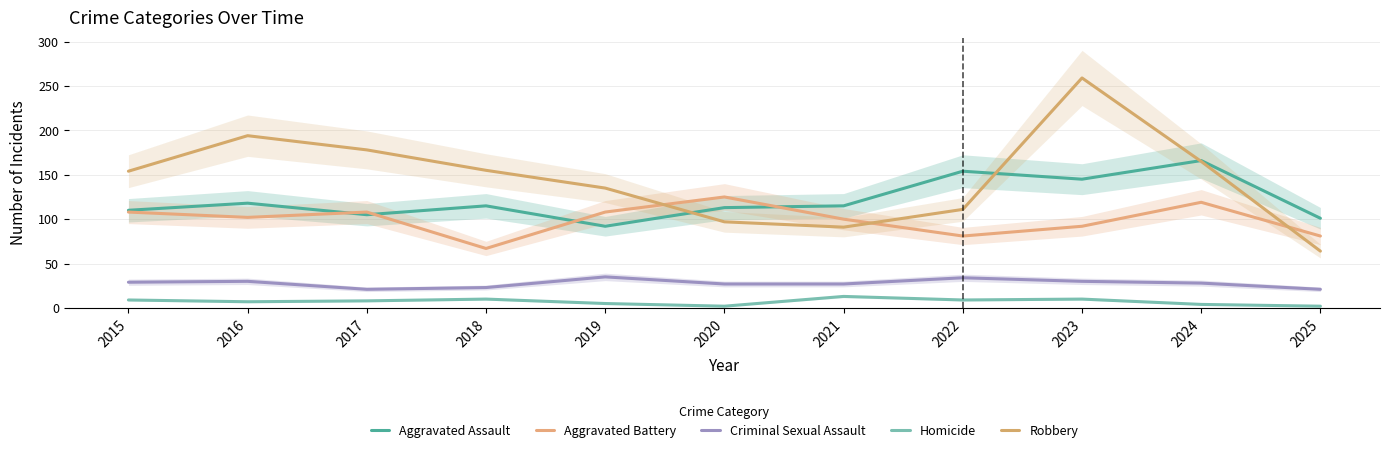

Is it true that Robbery equals 98 at 2024?

False